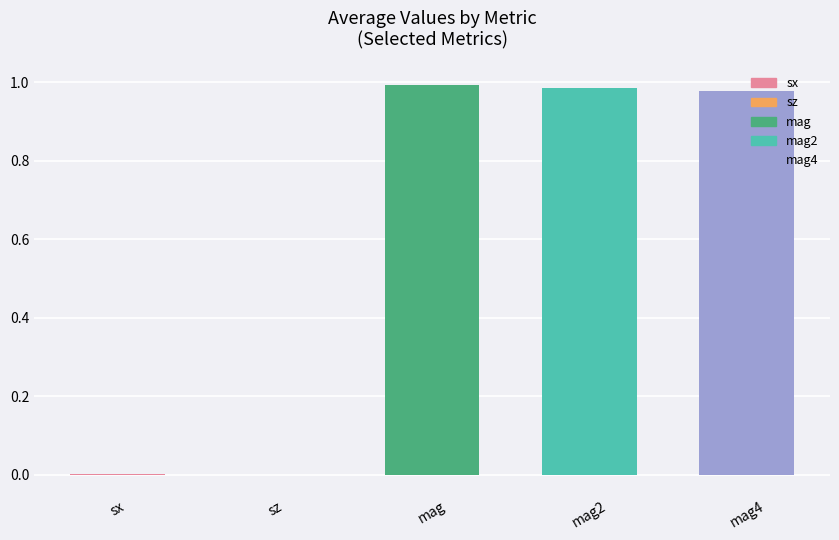

The value at mag2 is 0.3. True or false?

False